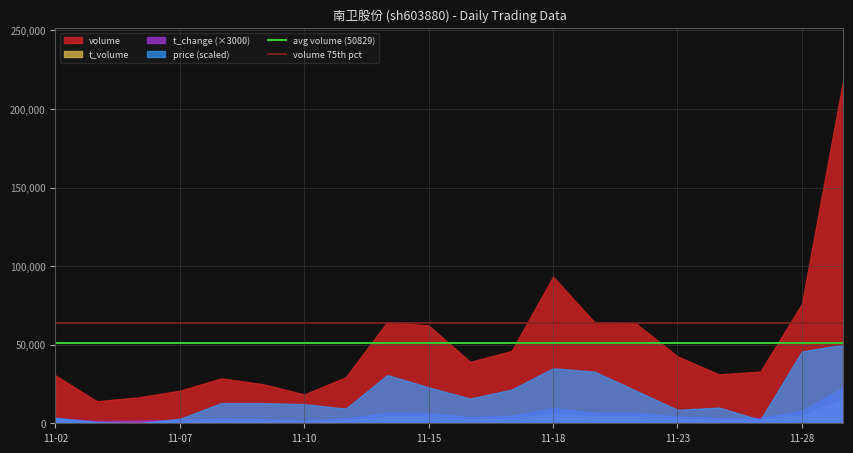

True or false: volume and price (scaled) intersect in this chart.

False